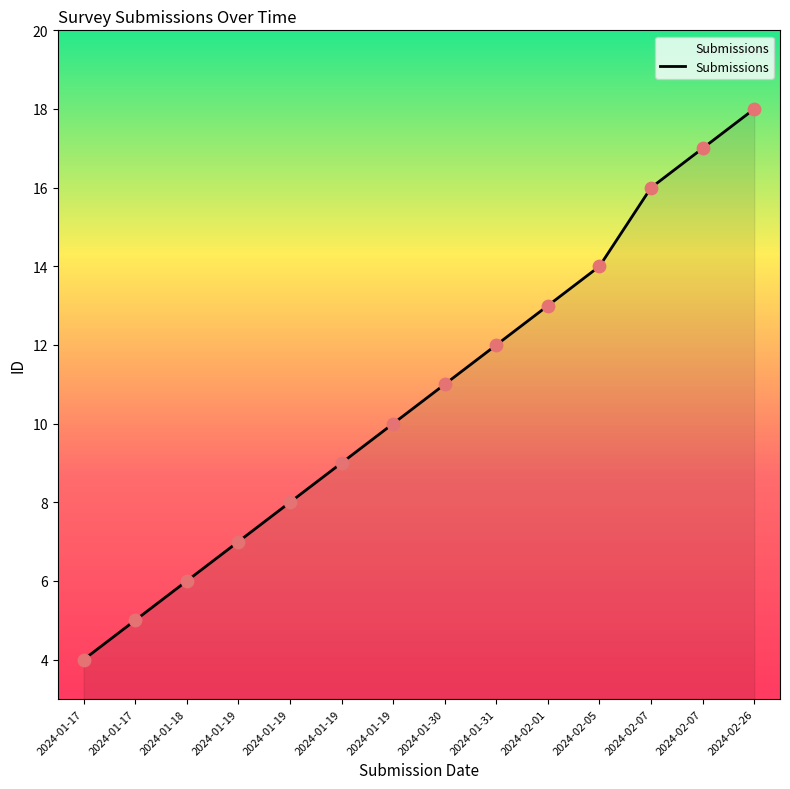

Approximately how many times larger is the value at 2024-01-19 compared to 2024-01-19?

1.1